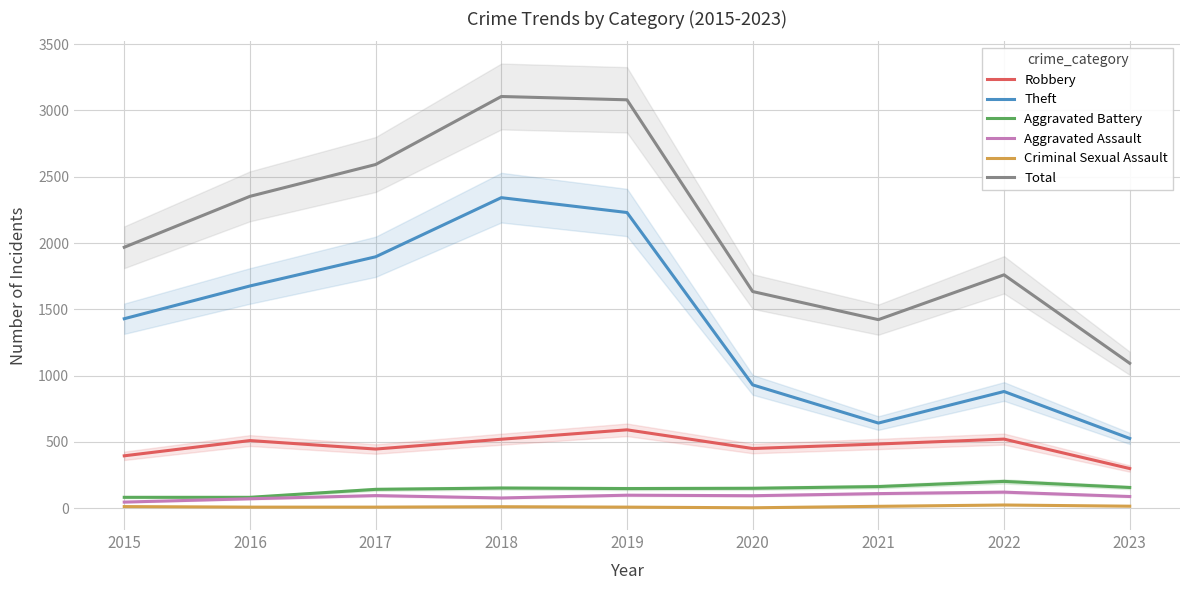

Is this an area chart (filled region under the line)?

No